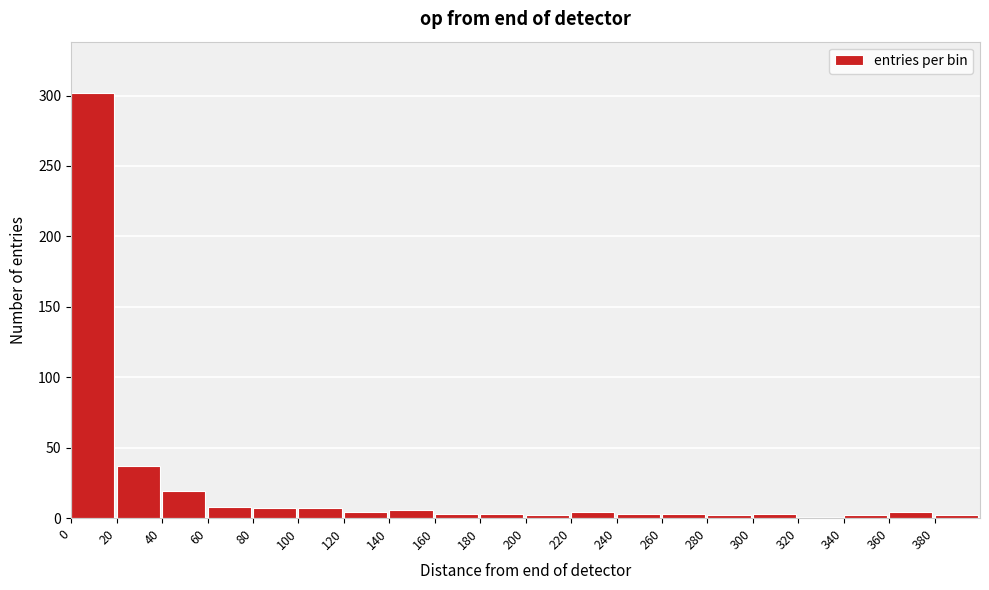

True or false: the data shows 3 at 240.

True